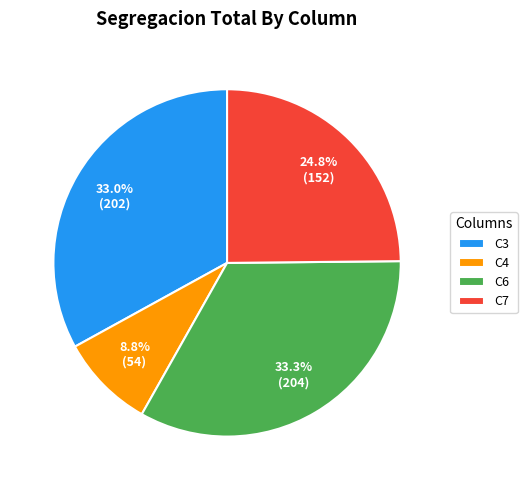

Does any single category account for the majority?

No